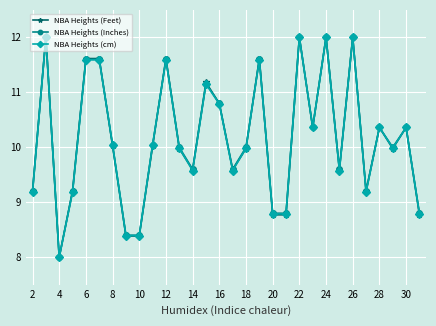

What is the smallest value displayed?

8.0